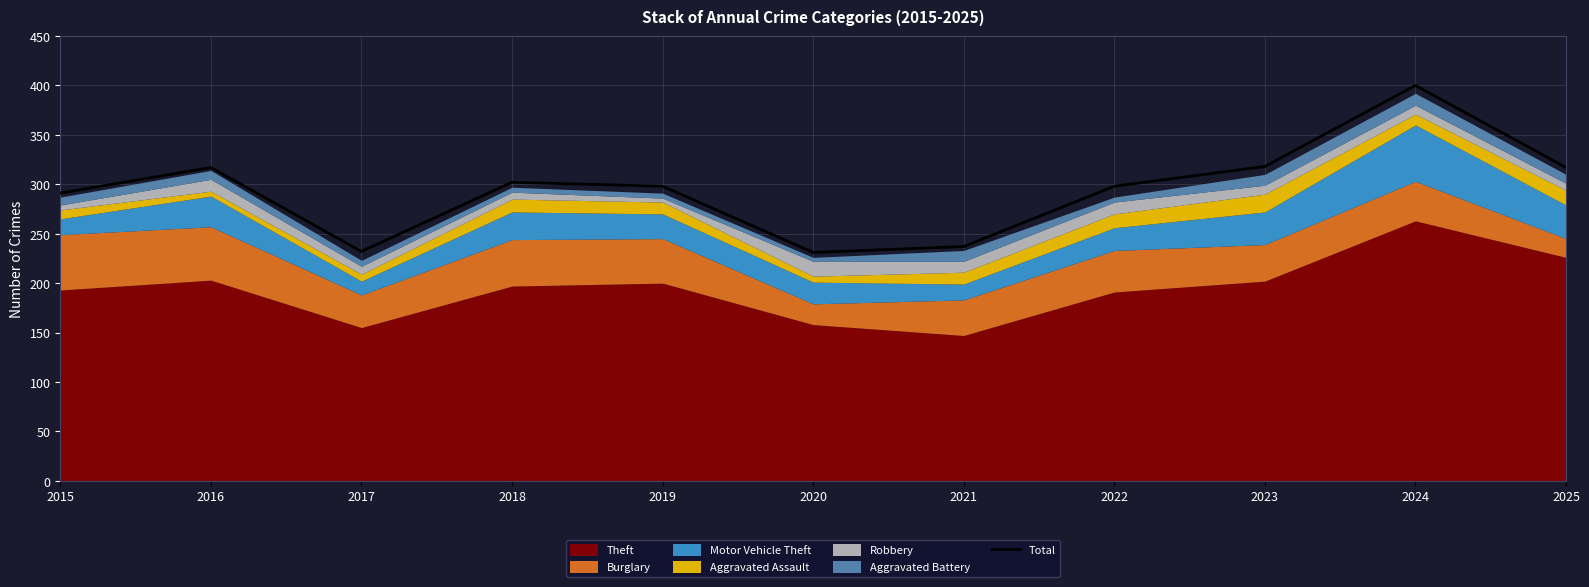

List the labels in order of value, largest first.

2024, 2023, 2016, 2025, 2018, 2019, 2022, 2015, 2021, 2017, 2020